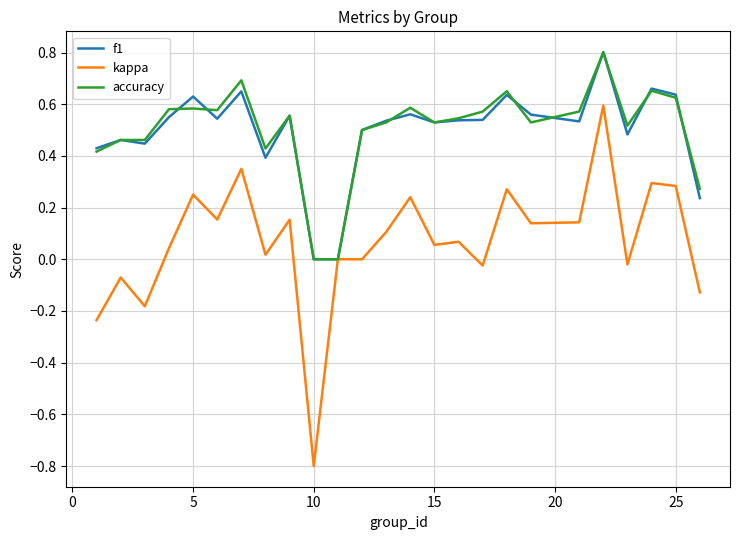

What is the maximum value for f1?

0.8